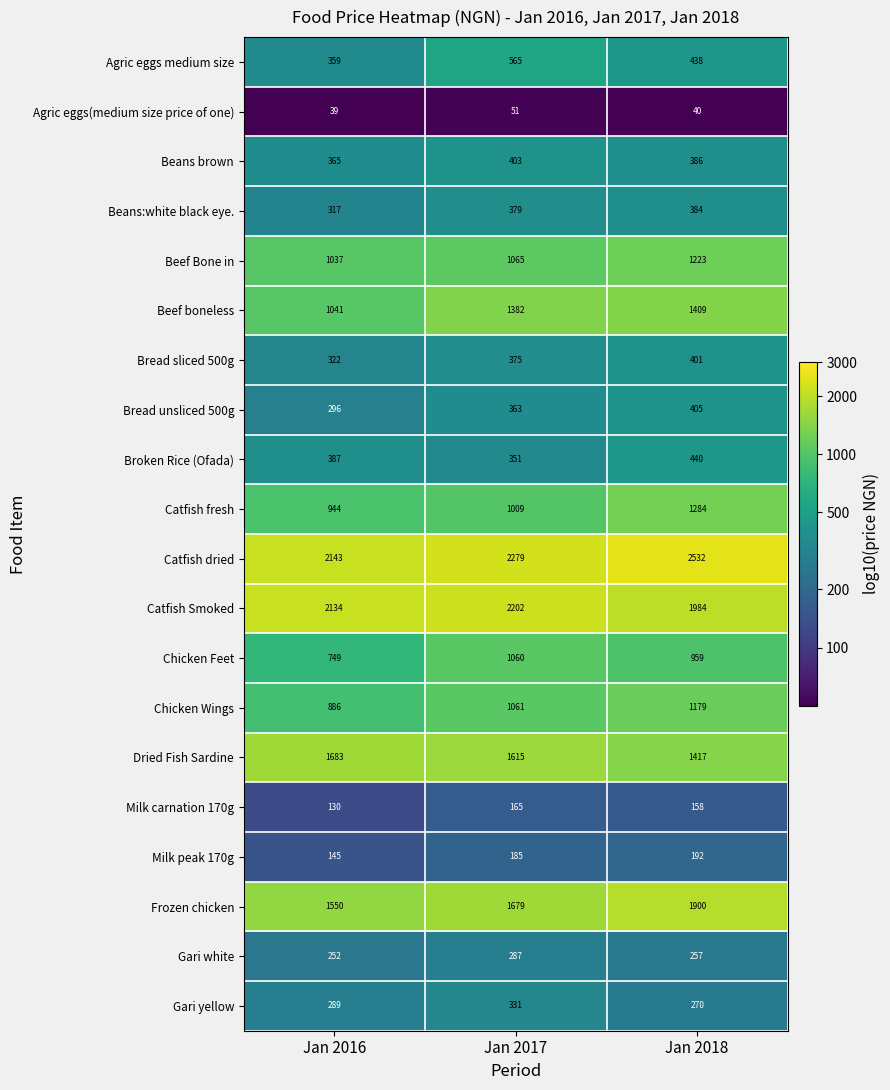

At which category is the sum across all series the highest?

Jan 2018